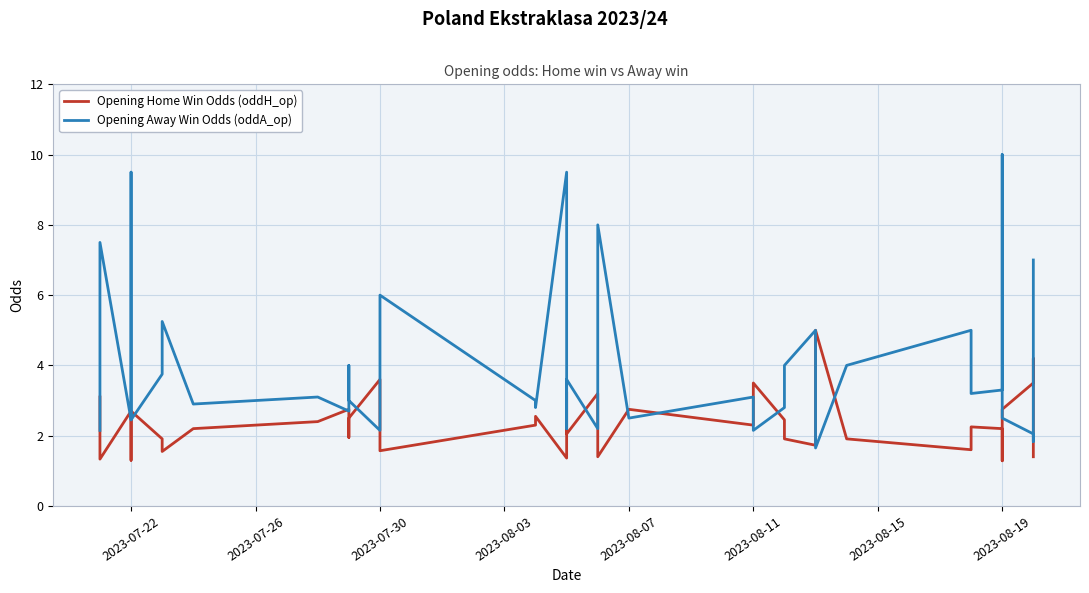

At which category does Opening Away Win Odds (oddA_op) reach its first local peak?

2023-07-22